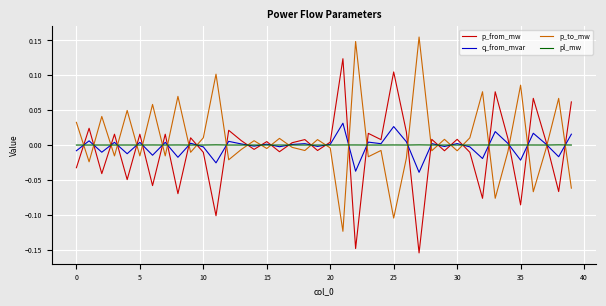

What are all the series names shown in the legend?

p_from_mw, q_from_mvar, p_to_mw, pl_mw